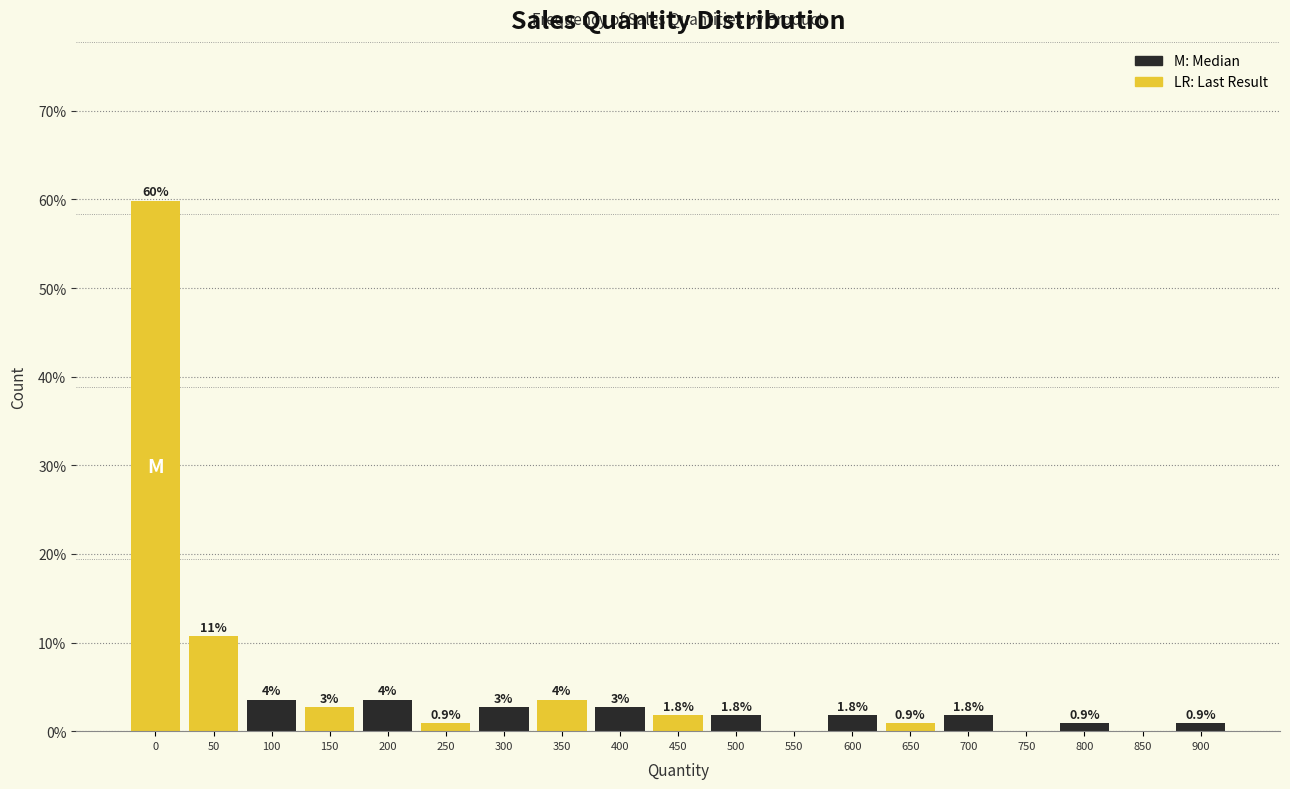

Where is the data nearest to the value 29?

50